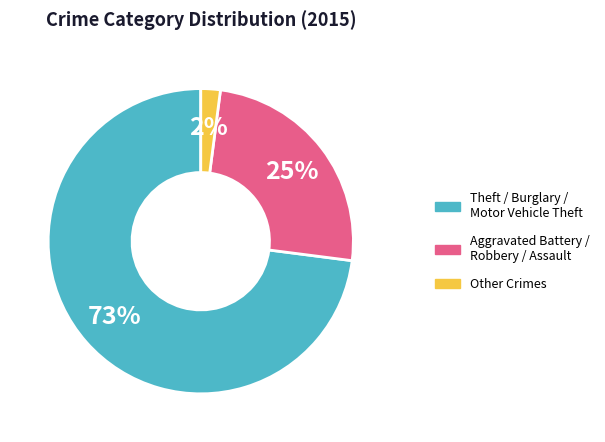

What is the largest slice in the pie chart?

Theft / Burglary / Motor Vehicle Theft